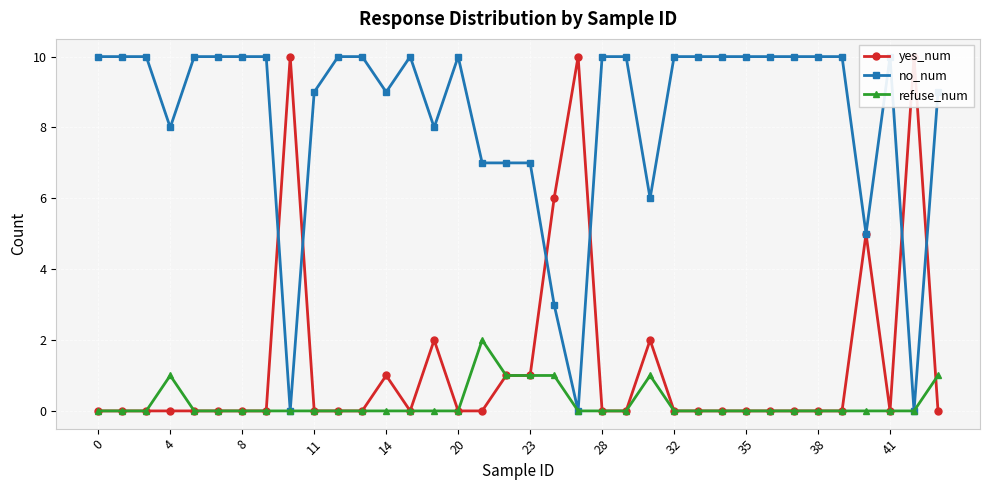

Which series has the widest spread of values?

yes_num